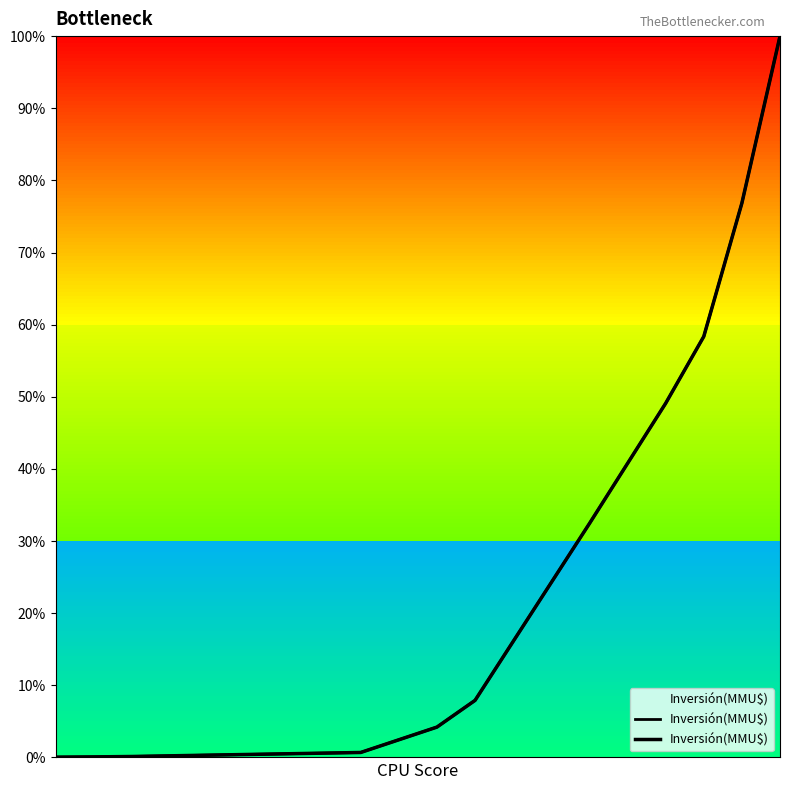

What is the greatest value displayed?

100.0